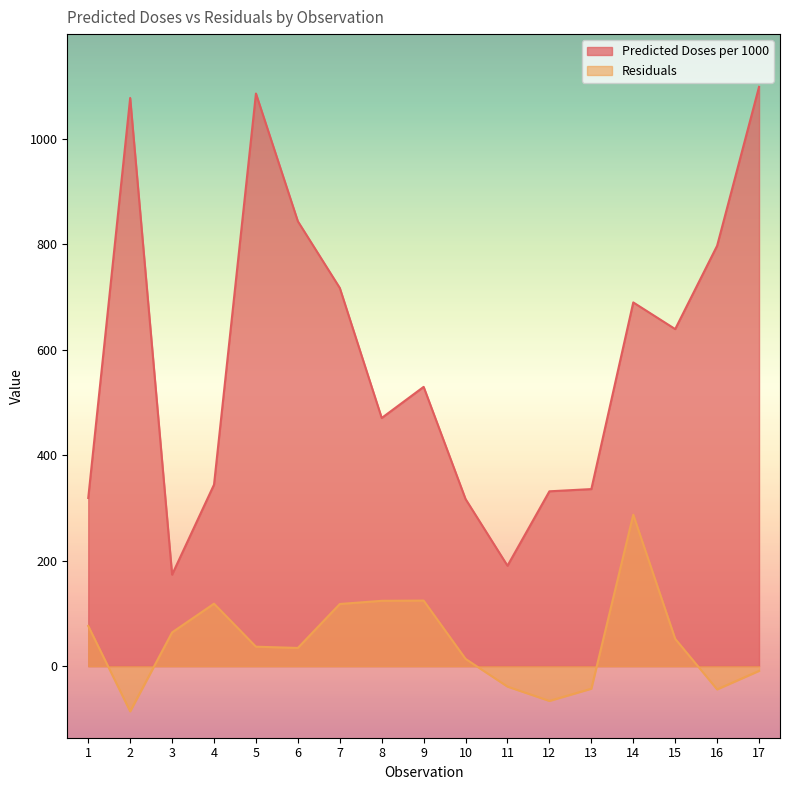

What are all the series names shown in the legend?

Predicted Doses per 1000, Residuals